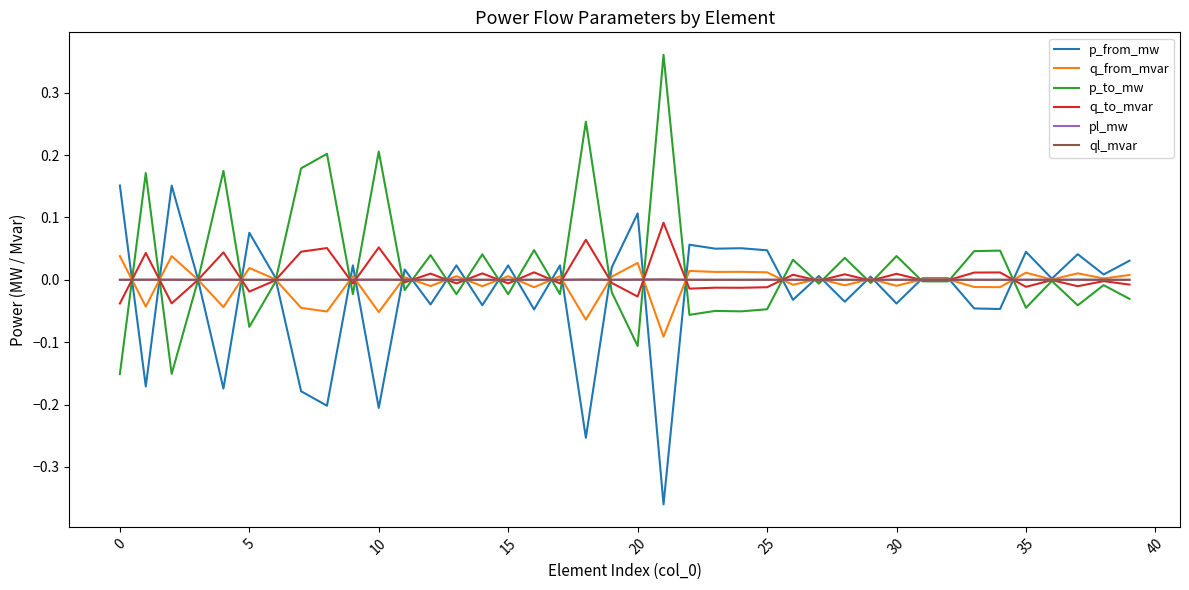

What are all the series names shown in the legend?

p_from_mw, q_from_mvar, p_to_mw, q_to_mvar, pl_mw, ql_mvar